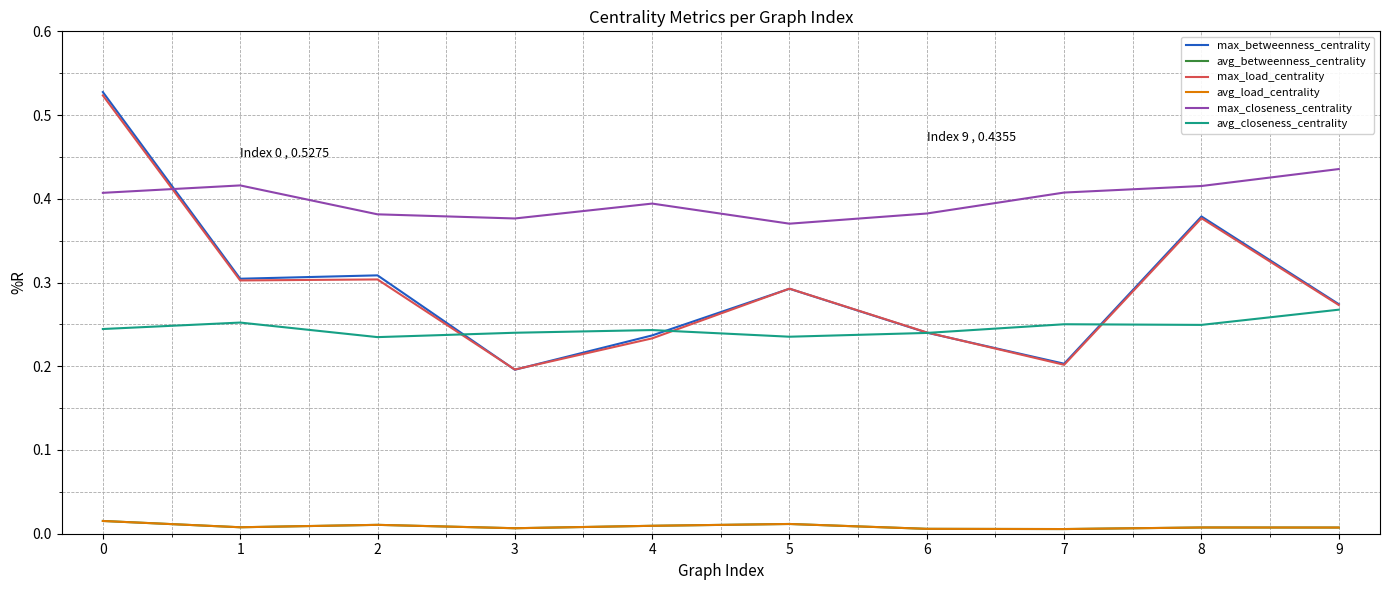

Does the chart have visible grid lines?

Yes